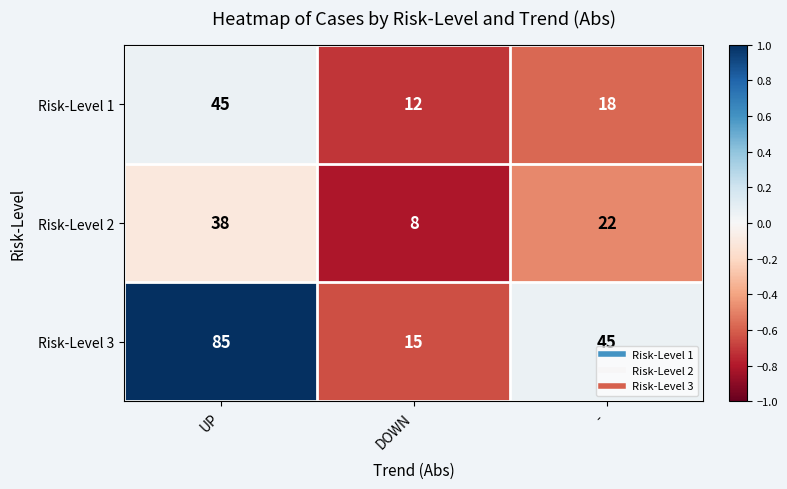

List the series in order of their peak value, highest first.

Risk-Level 3, Risk-Level 1, Risk-Level 2